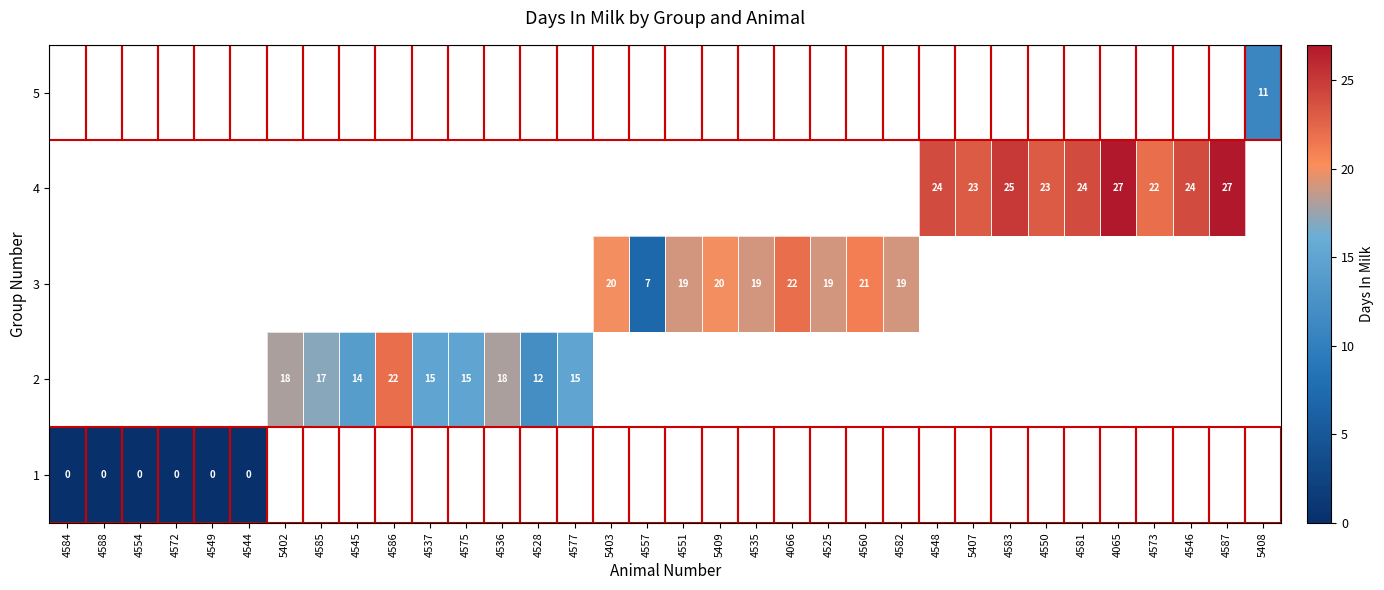

At which label does 1 reach its minimum?

4584